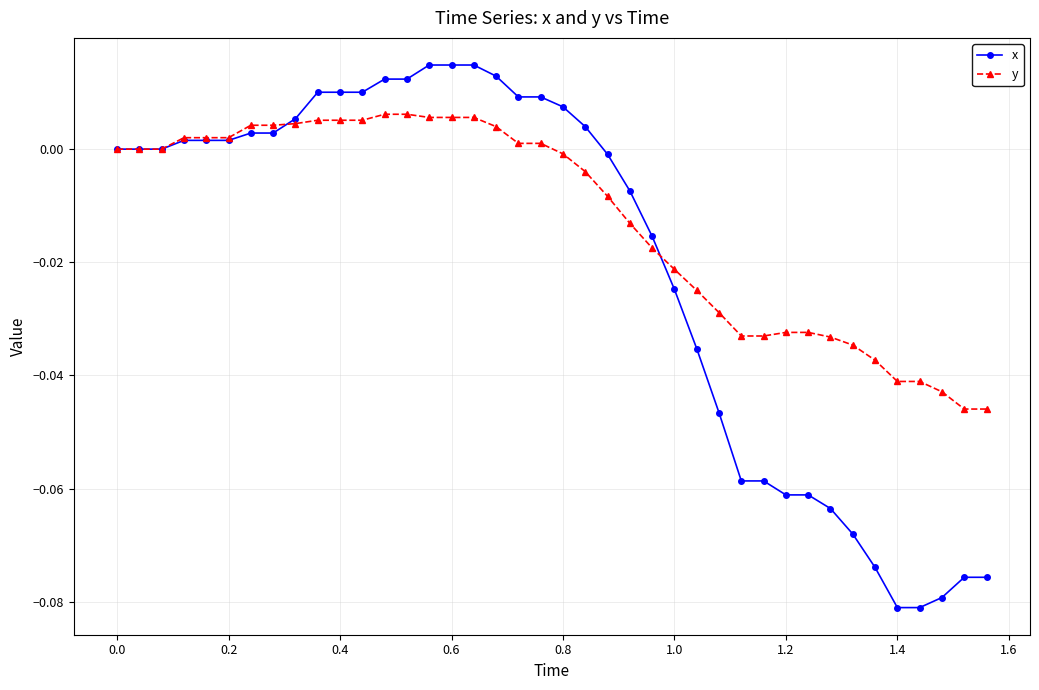

After their last crossing, which series has the higher values: x or y?

y